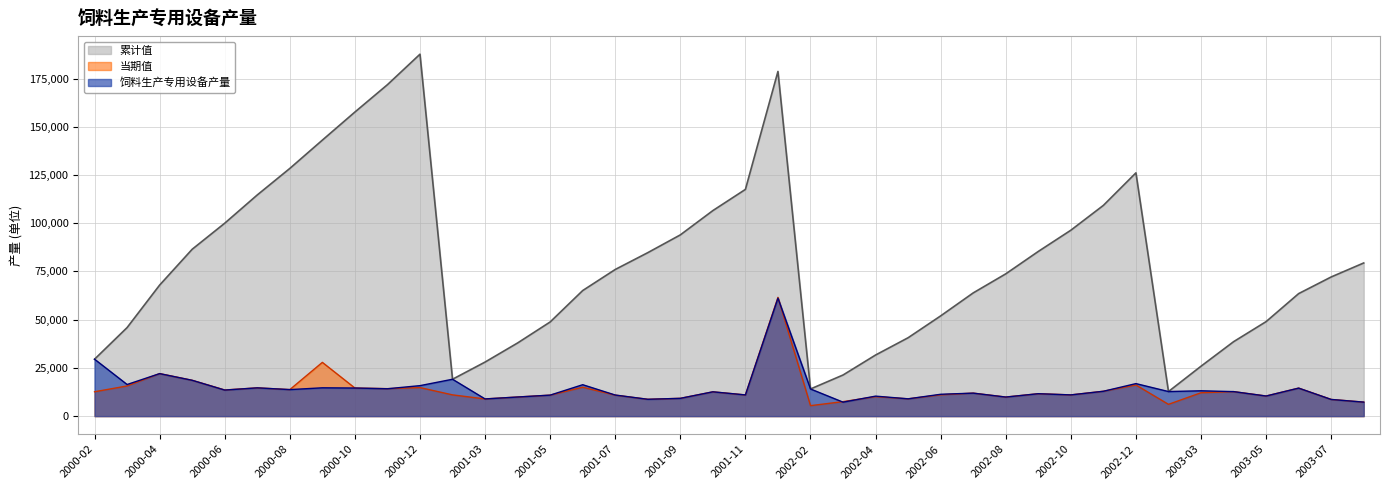

What is the sum of all 当期值 values?

540013.0